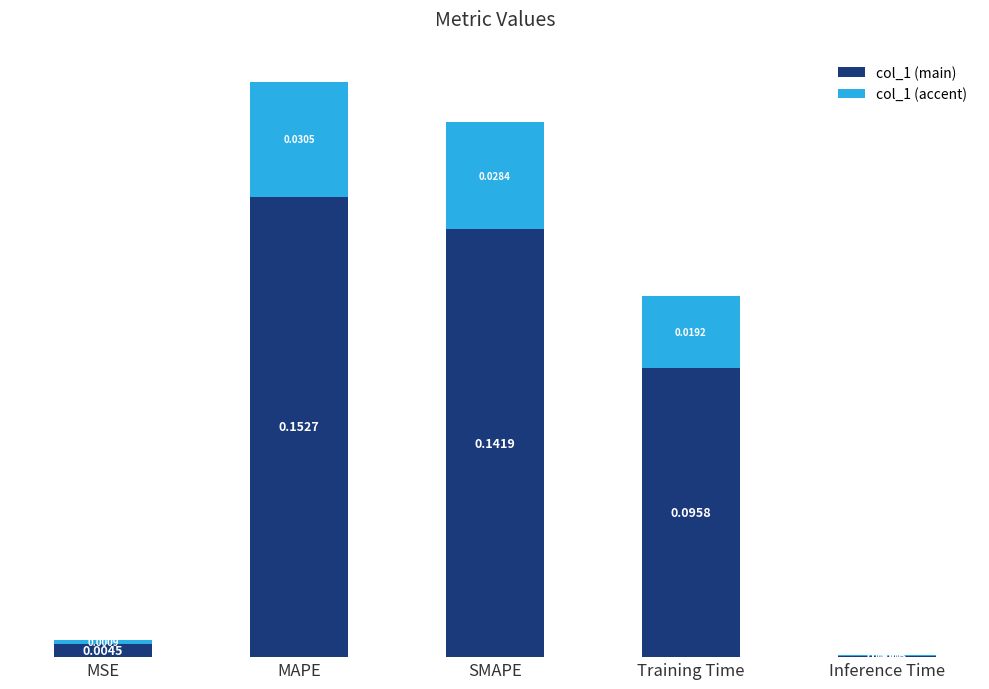

Which category has the highest value in the col_1 (main) series?

MAPE